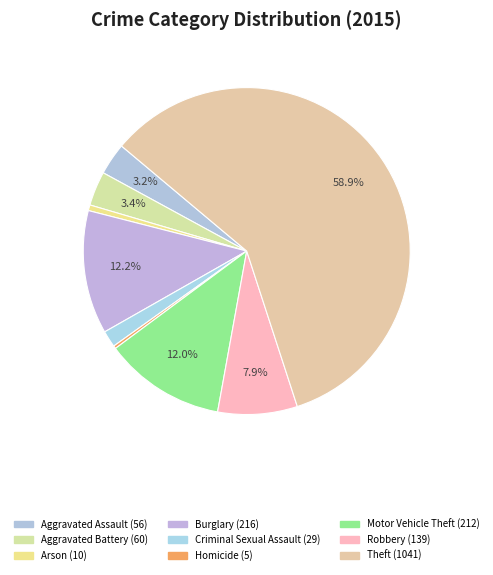

Which category has the biggest portion of the pie?

Theft